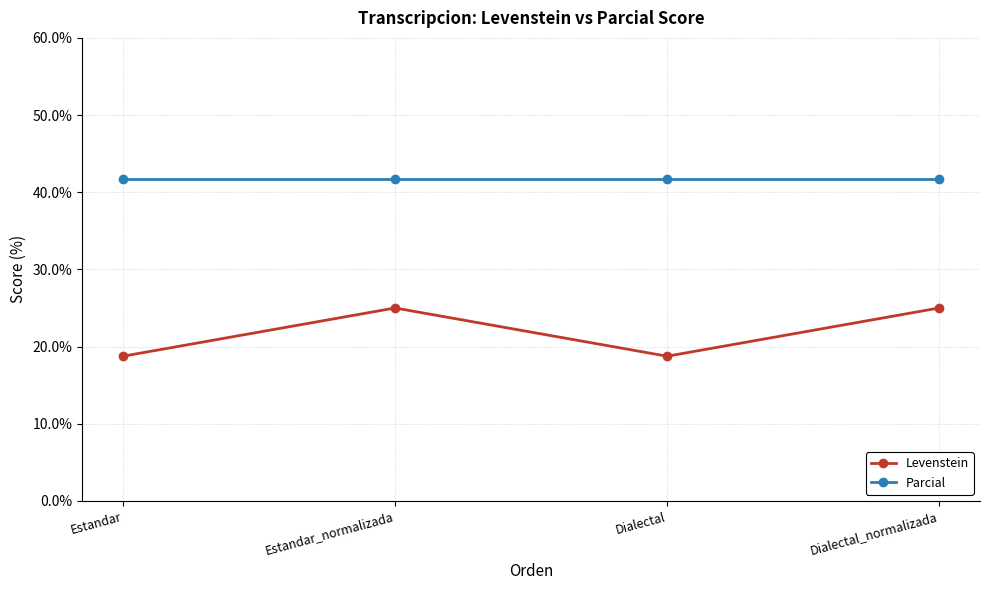

True or false: Levenstein has a value of 18.8 at Estandar.

True